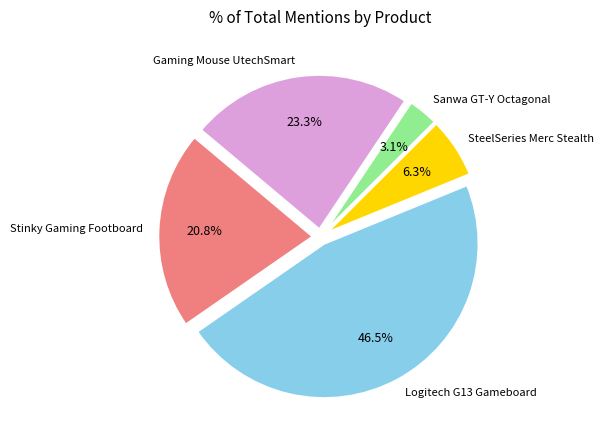

Is Stinky Gaming Footboard the majority of the pie?

No